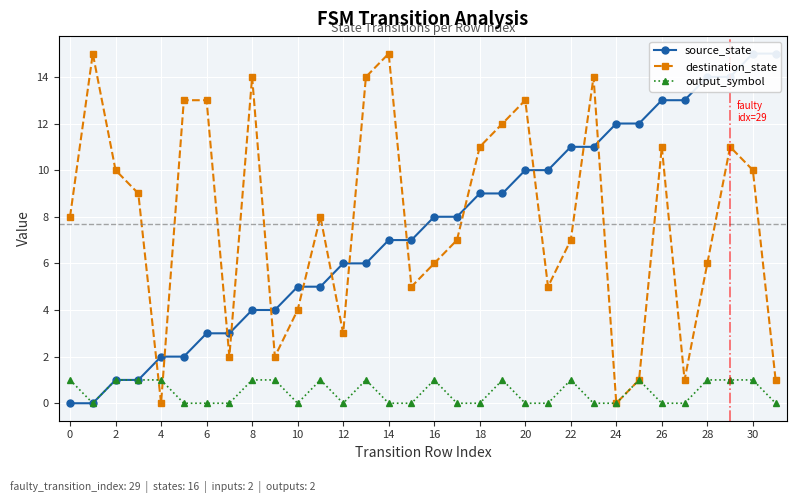

How many times do destination_state and source_state cross each other?

13